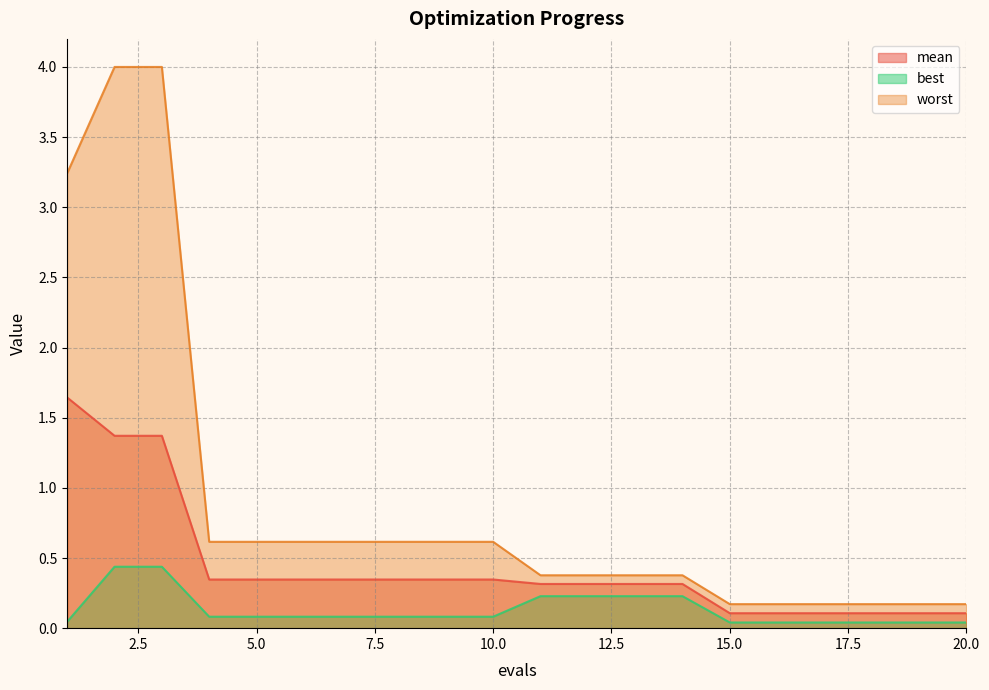

Which category has the highest value in the best series?

2